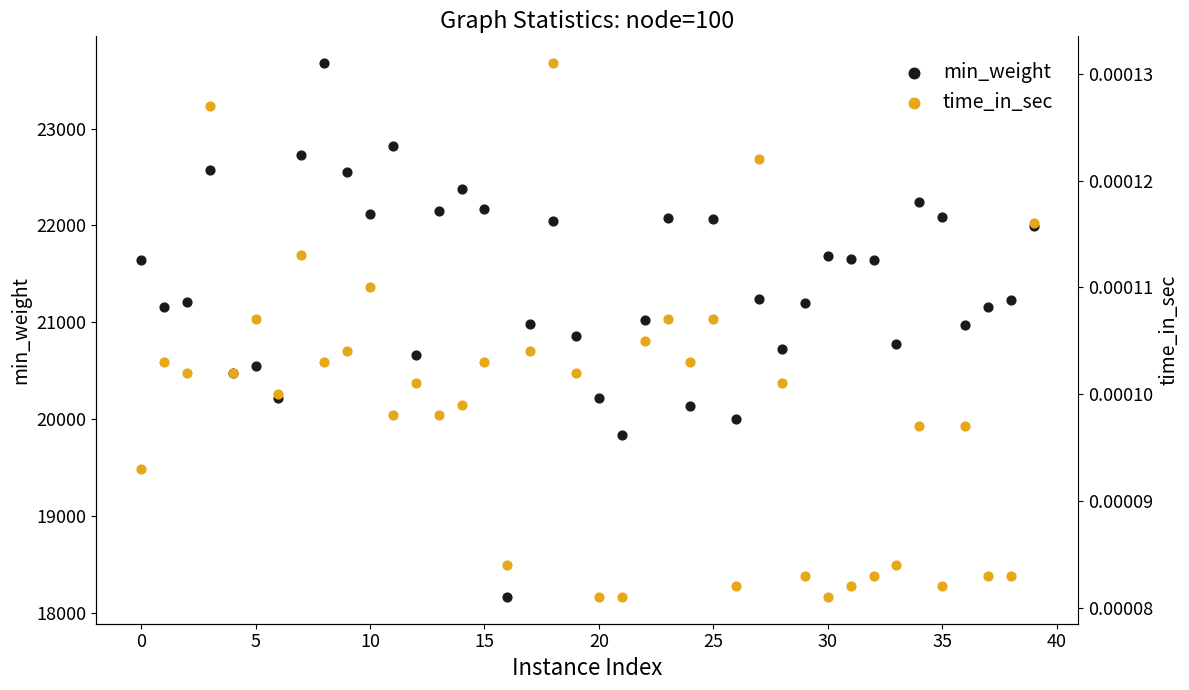

What is the total value across all series at 31?

21655.0